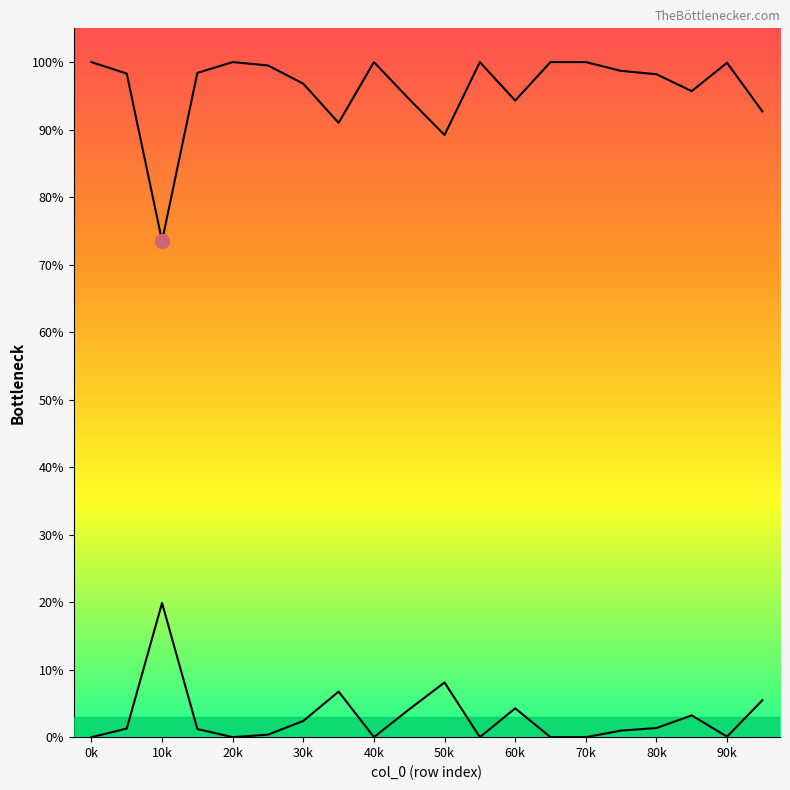

Where is total nearest to the value 0?

10k